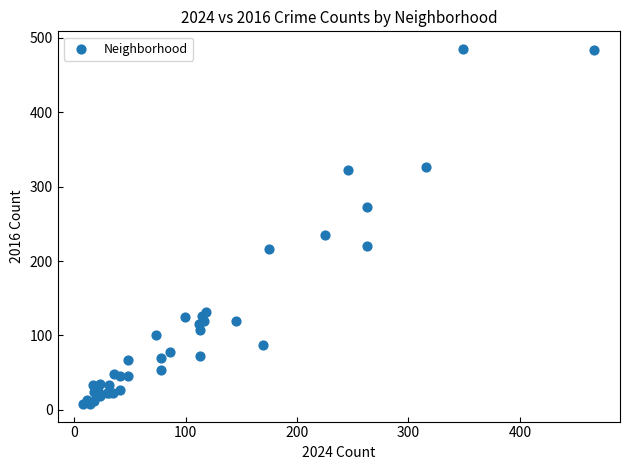

What Y value in the scatter plot is closest to 246?

235